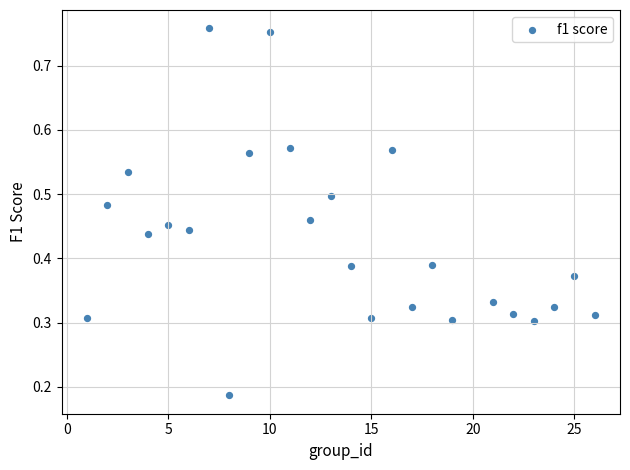

What is the range of X values (max minus min)?

25.0